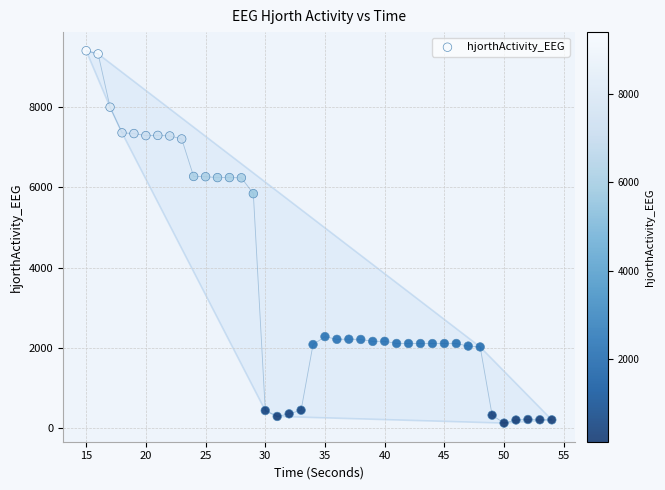

What Y value in the scatter plot is closest to 4764?

5842.4